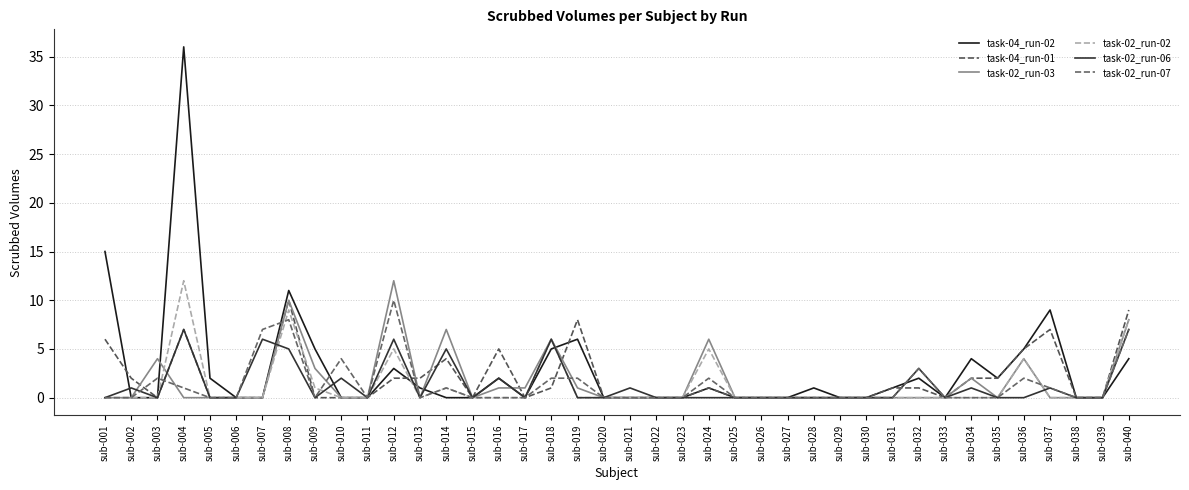

How many lines are shown in the chart?

6